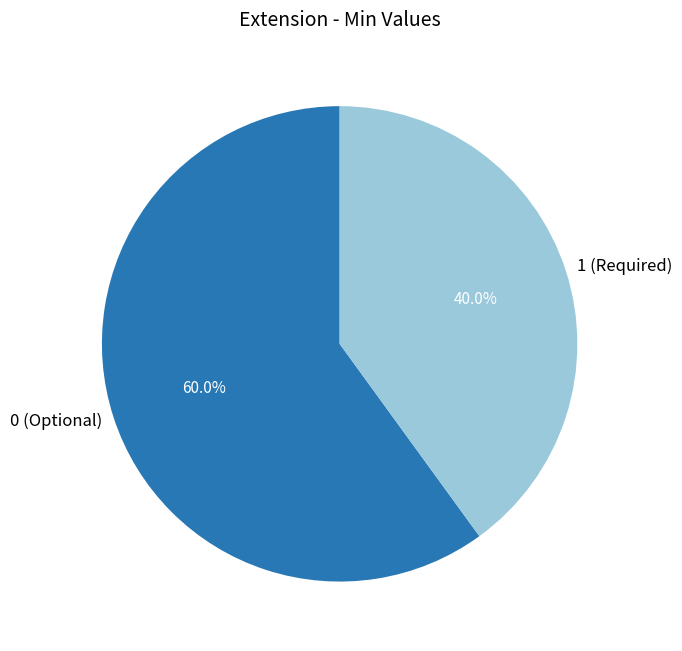

Does any single category account for the majority?

Yes